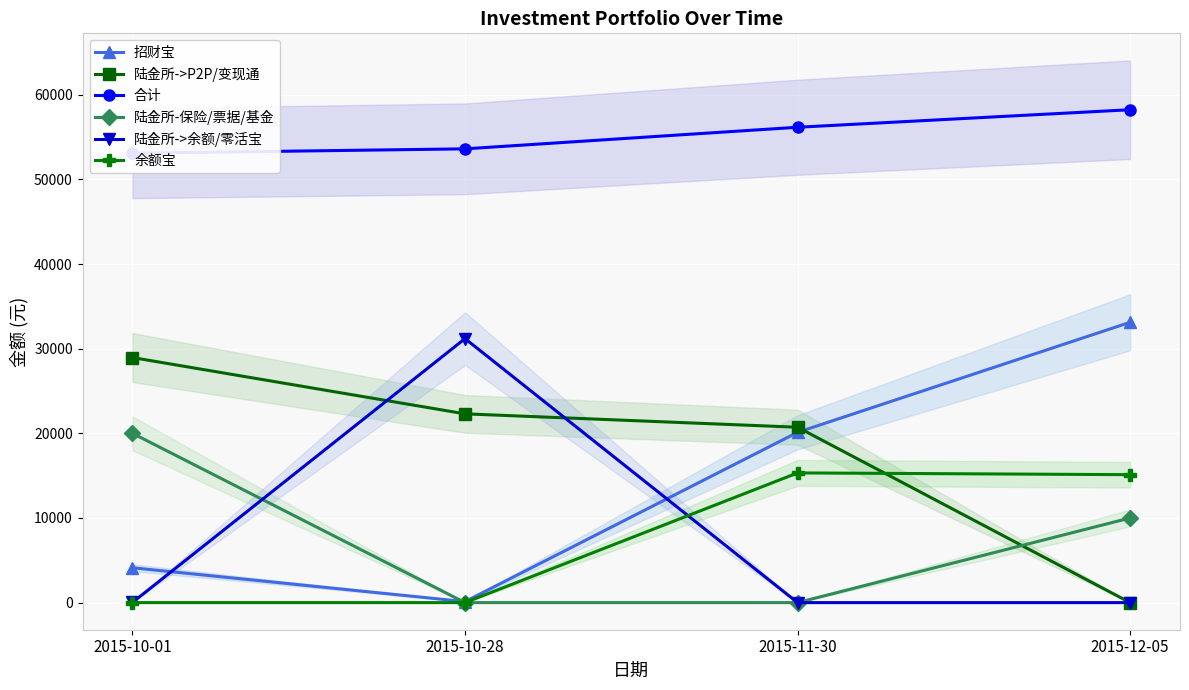

At which label is 陆金所->P2P/变现通 closest to 14476?

2015-11-30